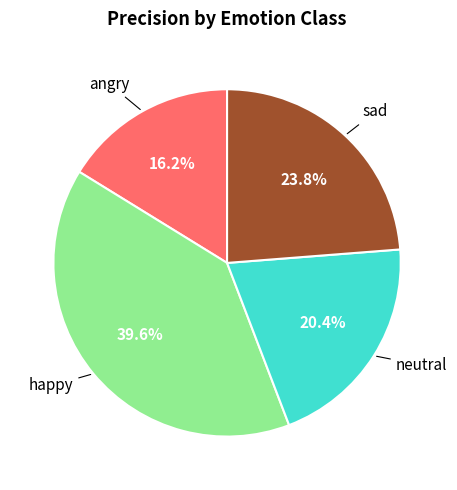

Is there any slice that represents more than half of the pie?

No